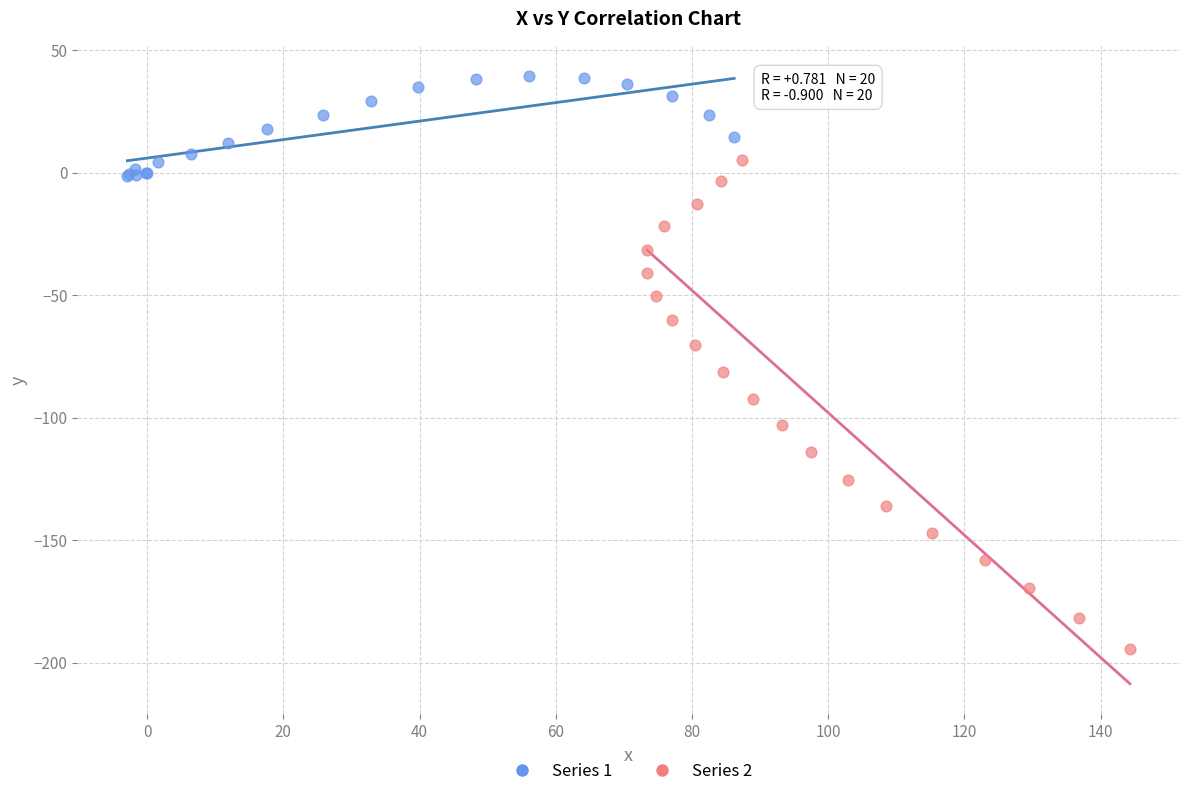

Which series reaches the maximum Y coordinate?

Series 1